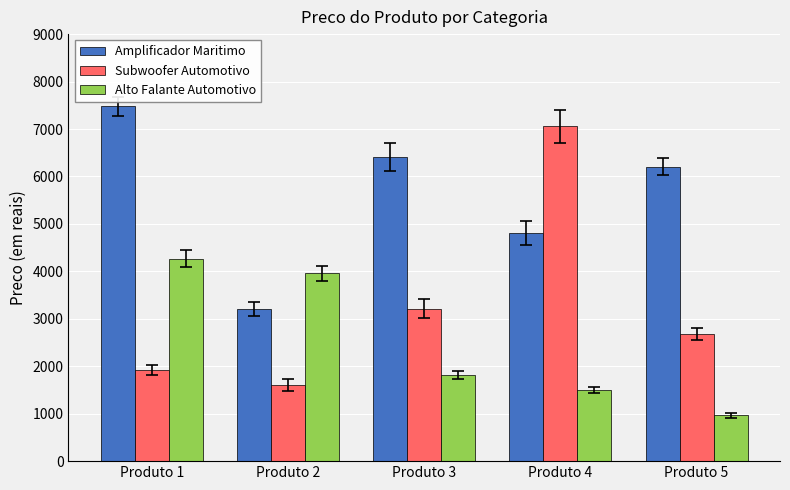

Is the value of Amplificador Maritimo at Produto 2 greater than the value of Alto Falante Automotivo at Produto 1?

No